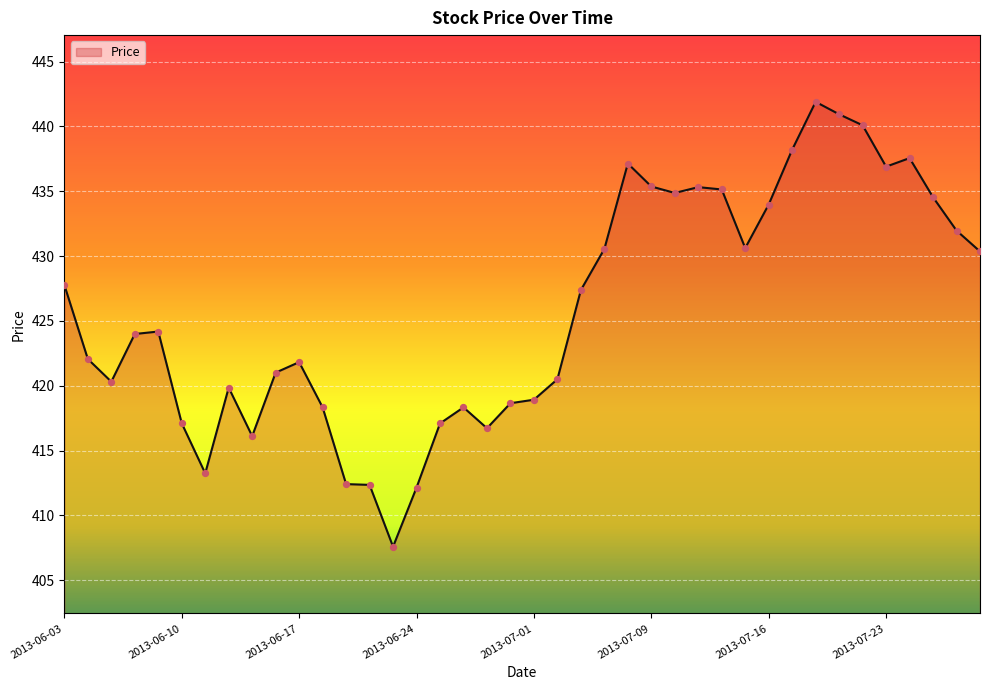

What is the difference between the maximum and minimum values?

34.3